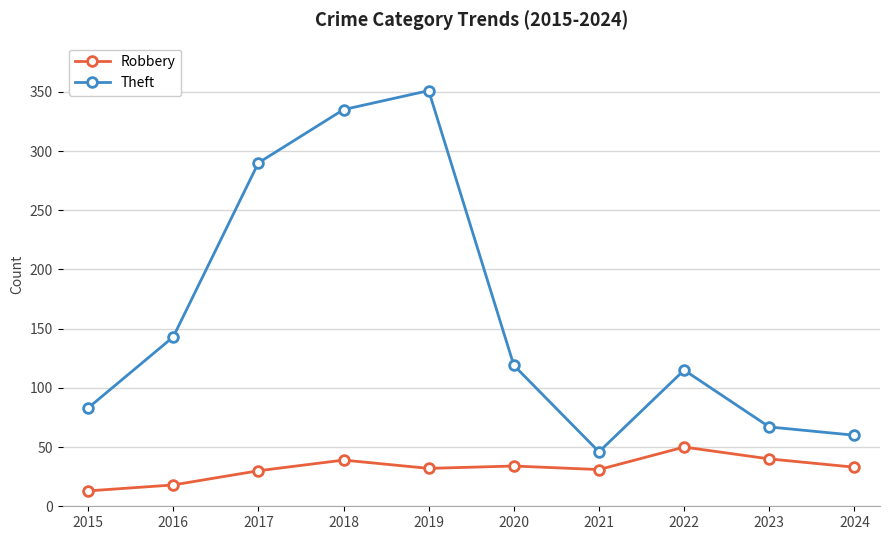

What is the average value of the Theft series?

161